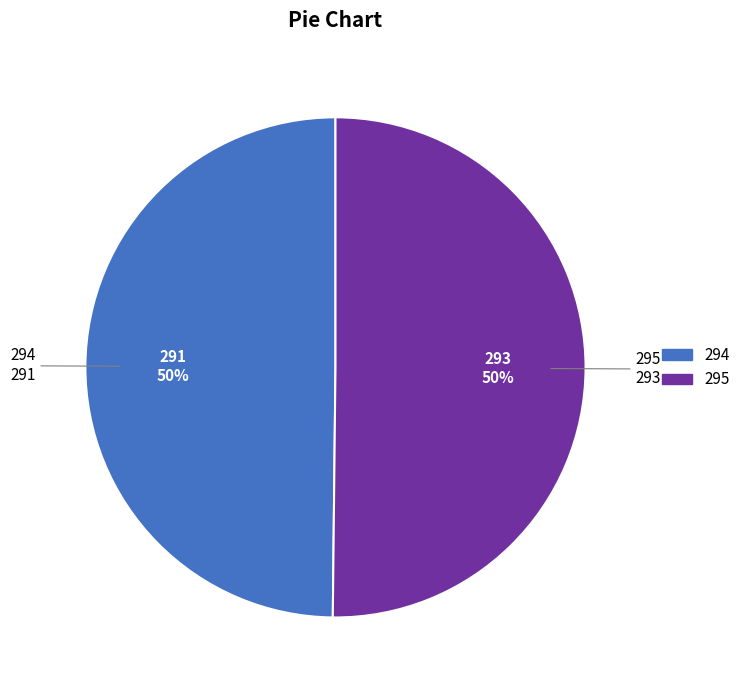

What percentage is the 295 slice, to the nearest percent?

50%